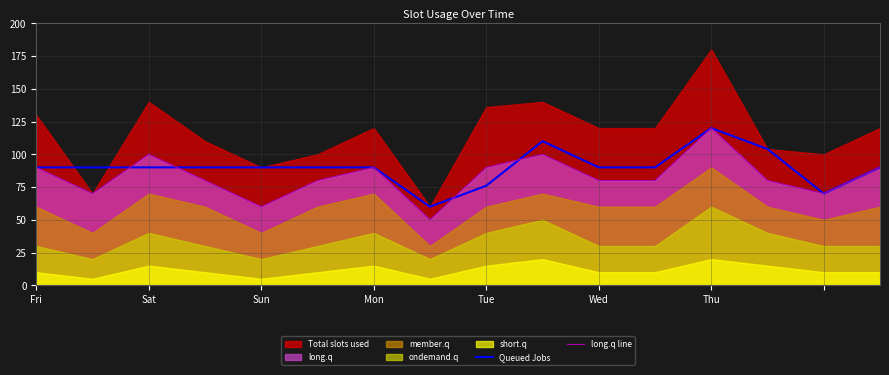

How many lines are shown in the chart?

2